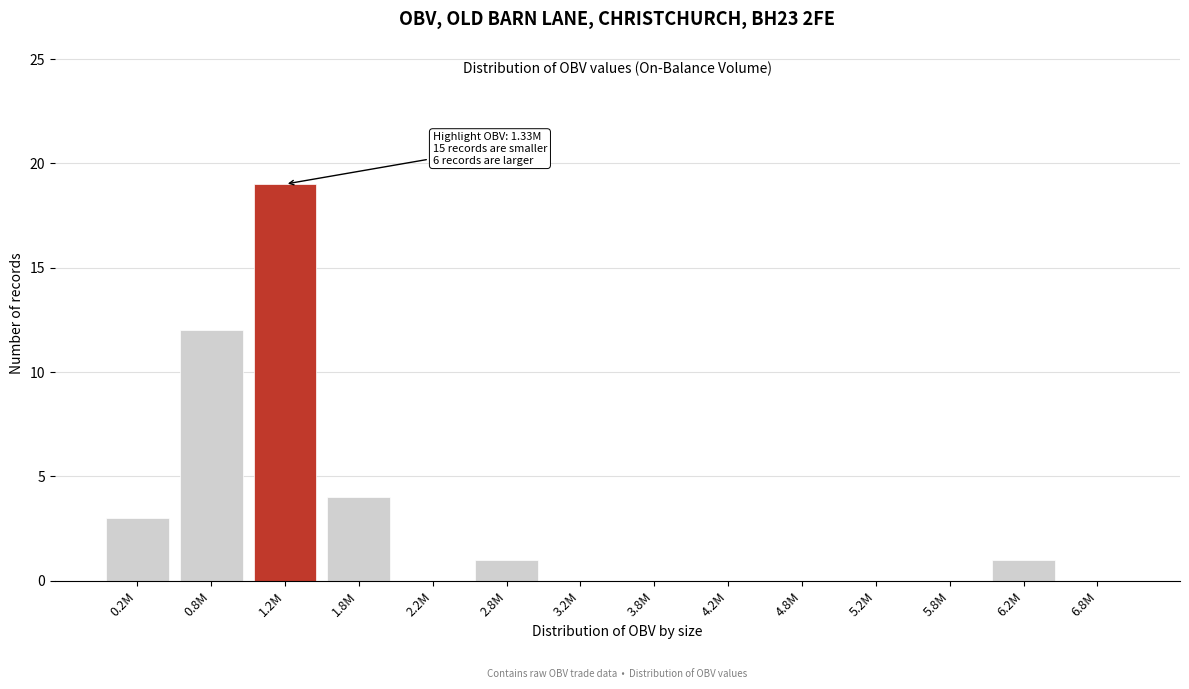

Reading right to left, list all the values displayed in this chart.

6.8M=0	6.2M=1	5.8M=0	5.2M=0	4.8M=0	4.2M=0	3.8M=0	3.2M=0	2.8M=1	2.2M=0	1.8M=4	1.2M=19	0.8M=12	0.2M=3